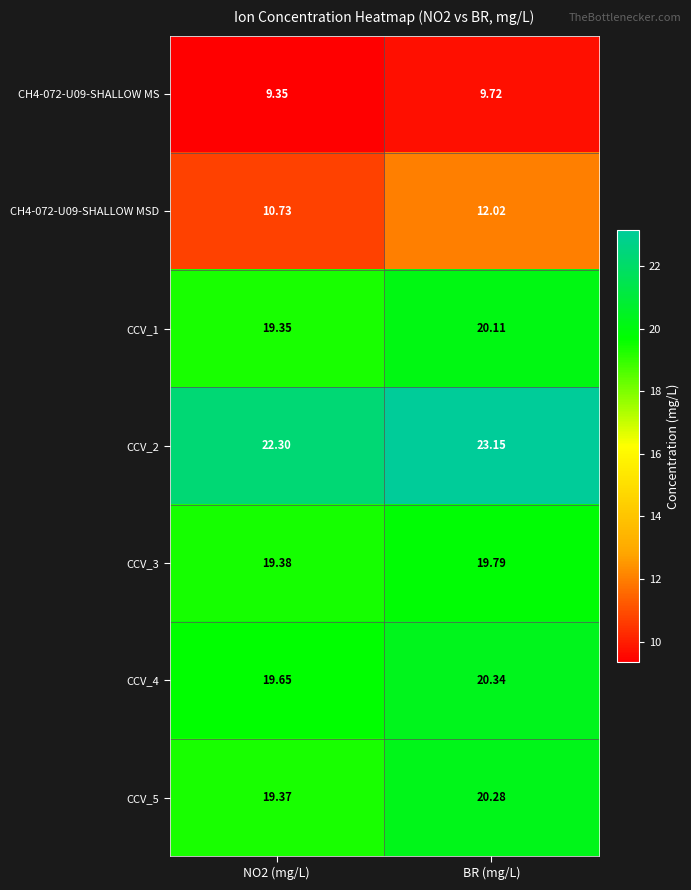

How many data points does each series have?

2